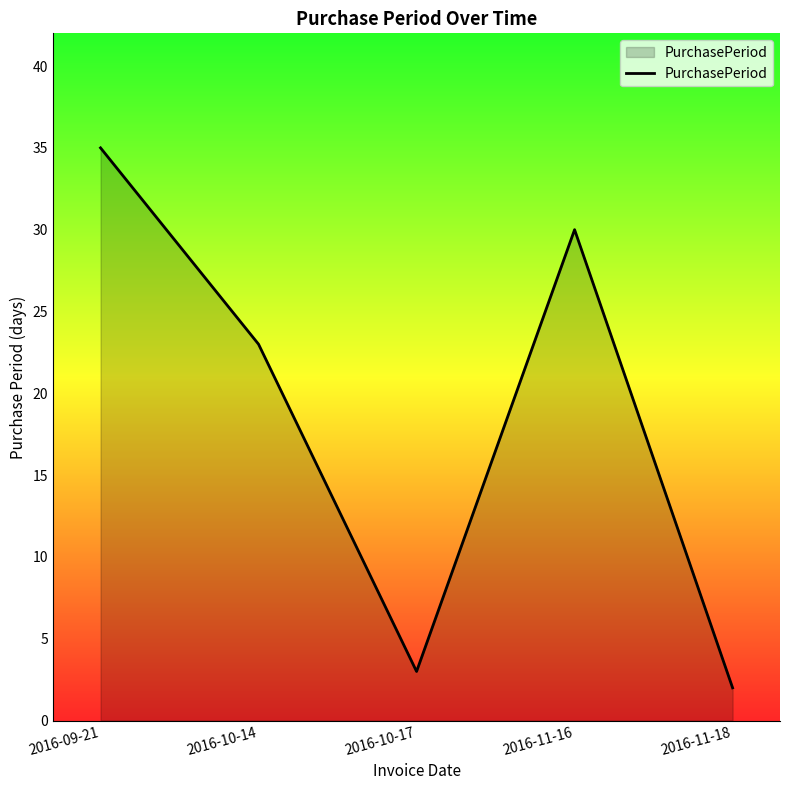

What position from the right is 2016-11-16?

2